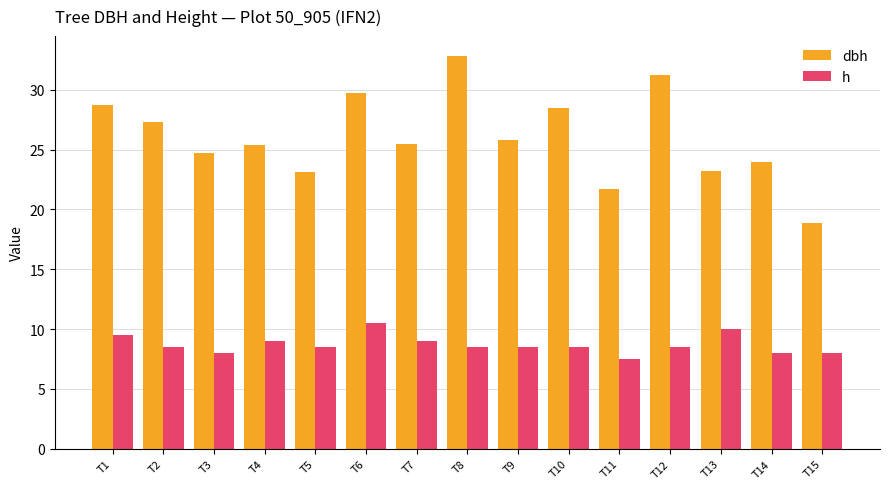

List the series in order of their peak value, highest first.

dbh, h